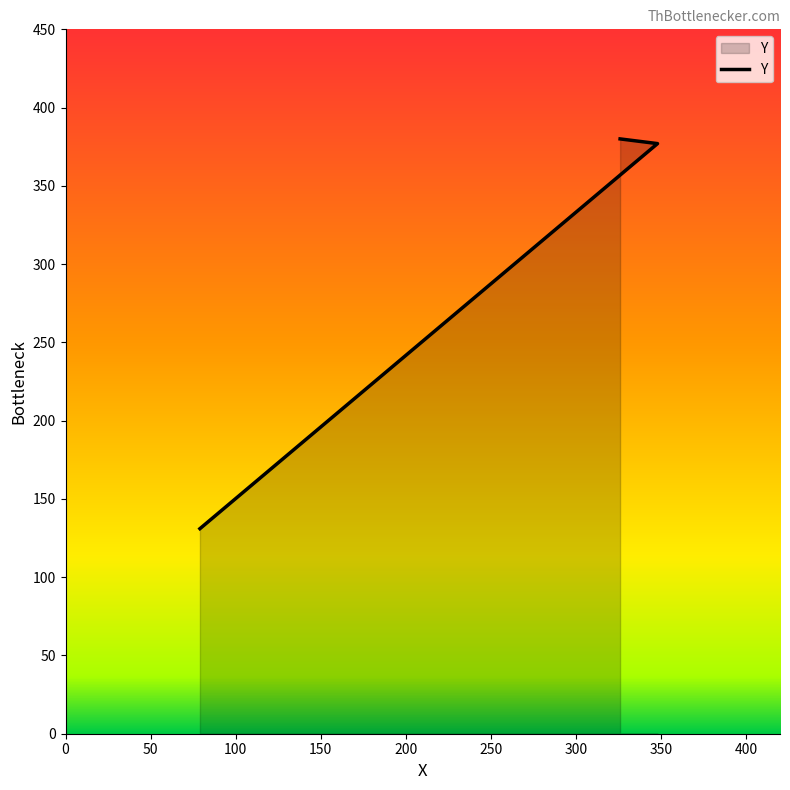

Rank the categories by value from lowest to highest.

79, 348, 326